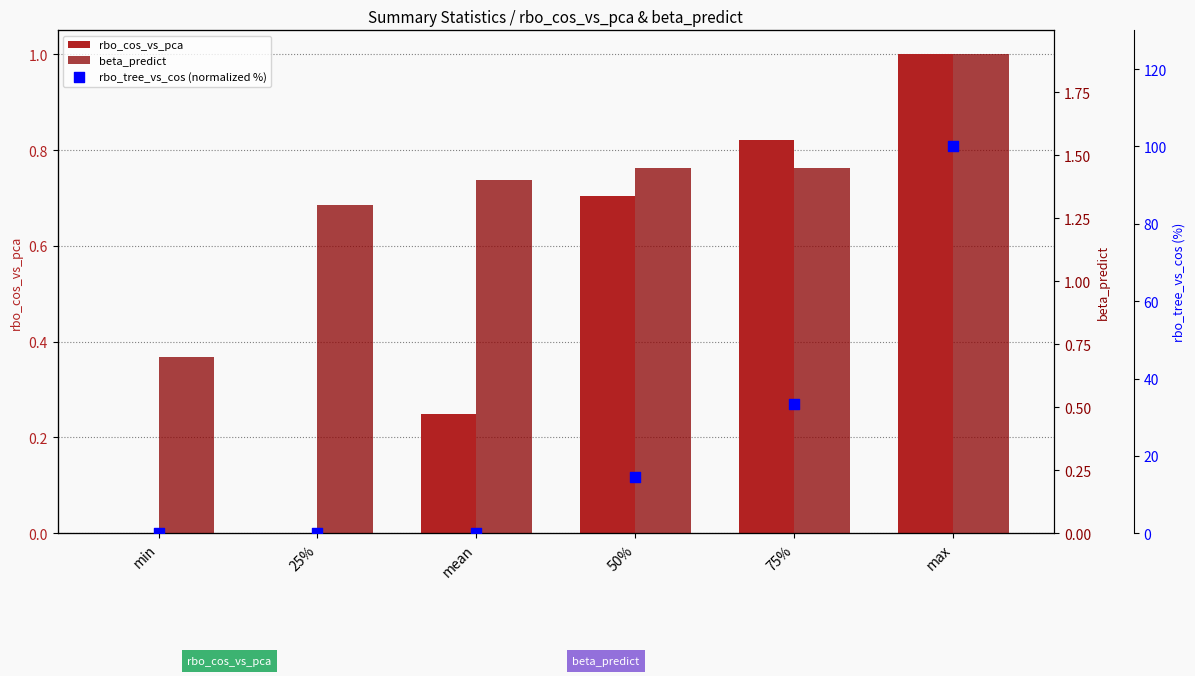

Which series reaches the maximum Y coordinate?

rbo_tree_vs_cos (normalized %)